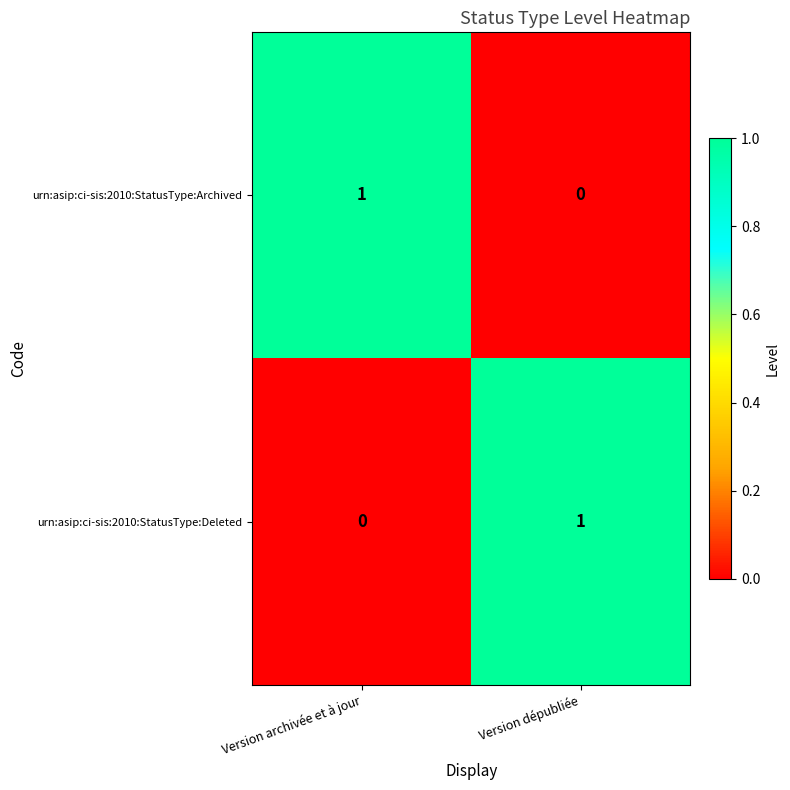

How many categories are shown in the chart?

2